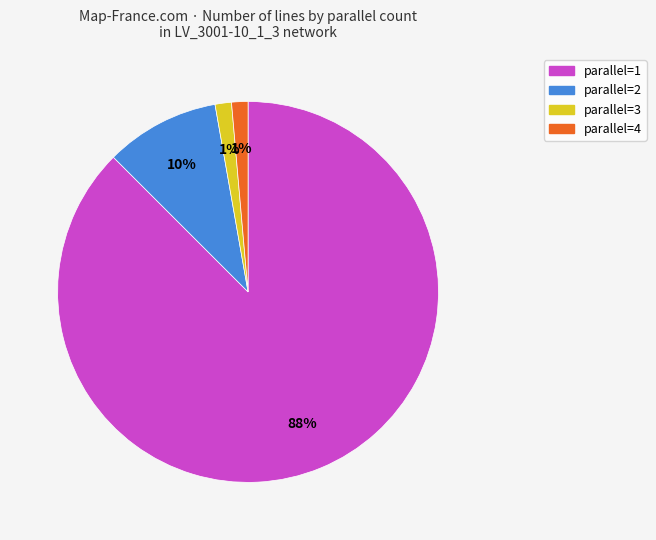

To the nearest percent, what portion does parallel=2 represent?

10%